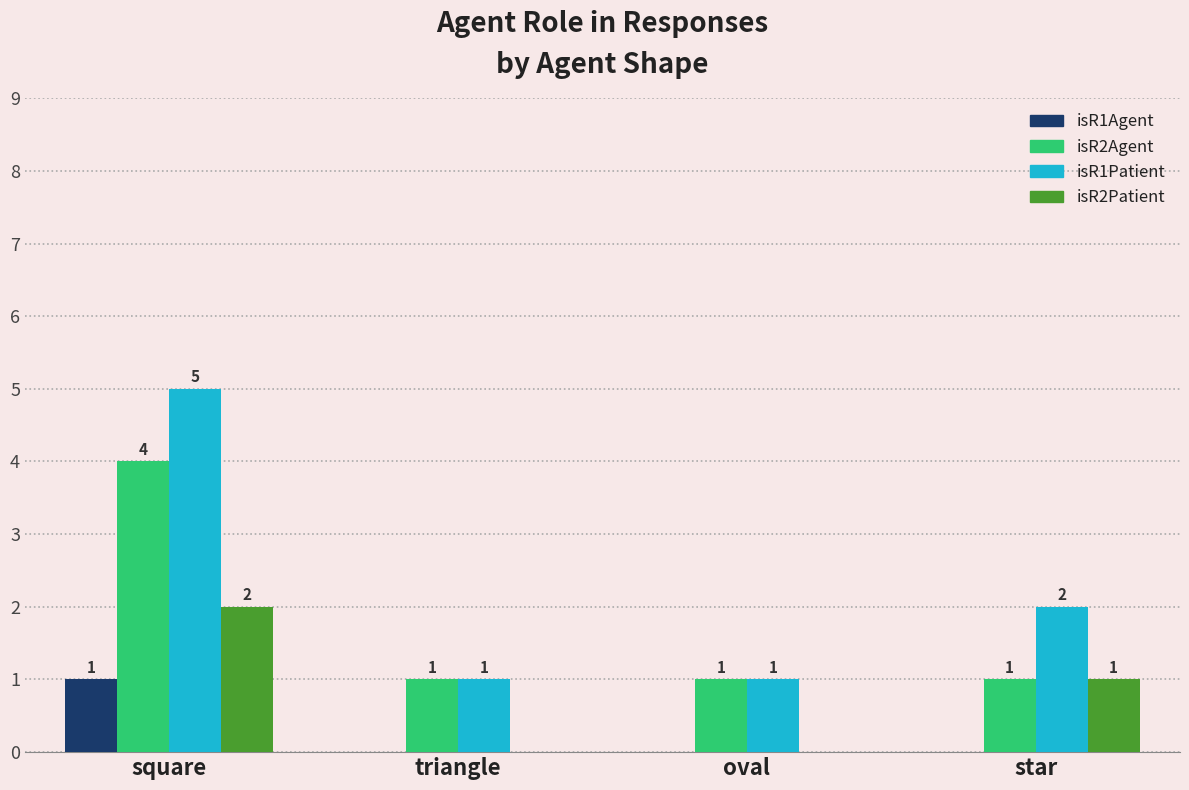

What is the sum of the isR1Patient values at star and oval?

3